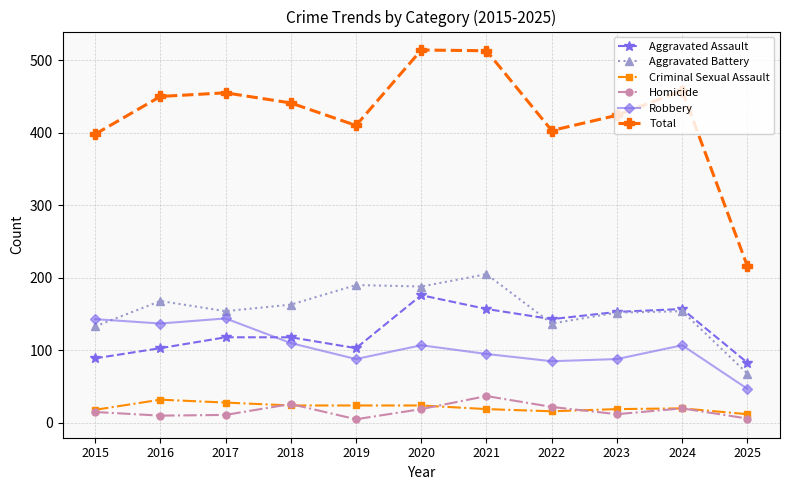

After their last crossing, which series has the higher values: Aggravated Assault or Aggravated Battery?

Aggravated Assault